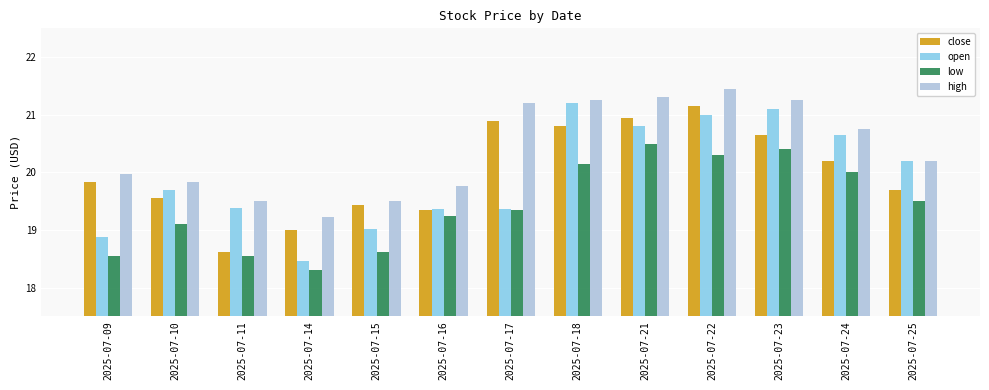

What is the difference between the open values at 2025-07-25 and 2025-07-21?

0.6